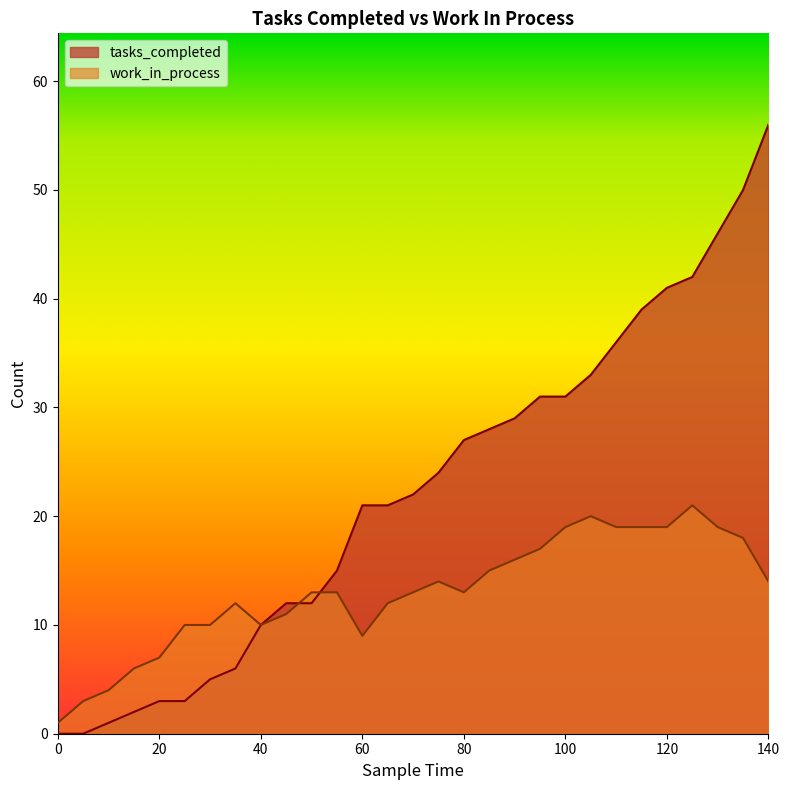

Count the number of categories in the chart.

29